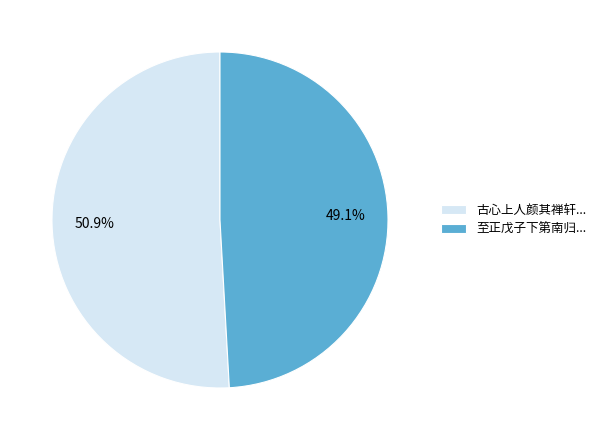

What is the ratio of the value at 古心上人颜其禅轩... to the value at 至正戊子下第南归...?

1.0